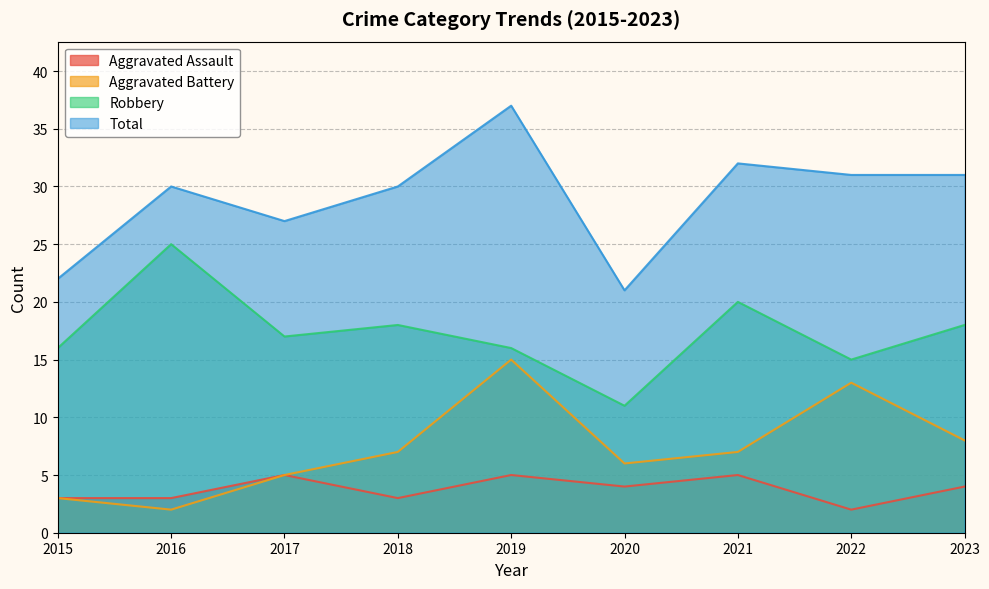

At 2022, list the series in order from largest to smallest.

Total, Robbery, Aggravated Battery, Aggravated Assault